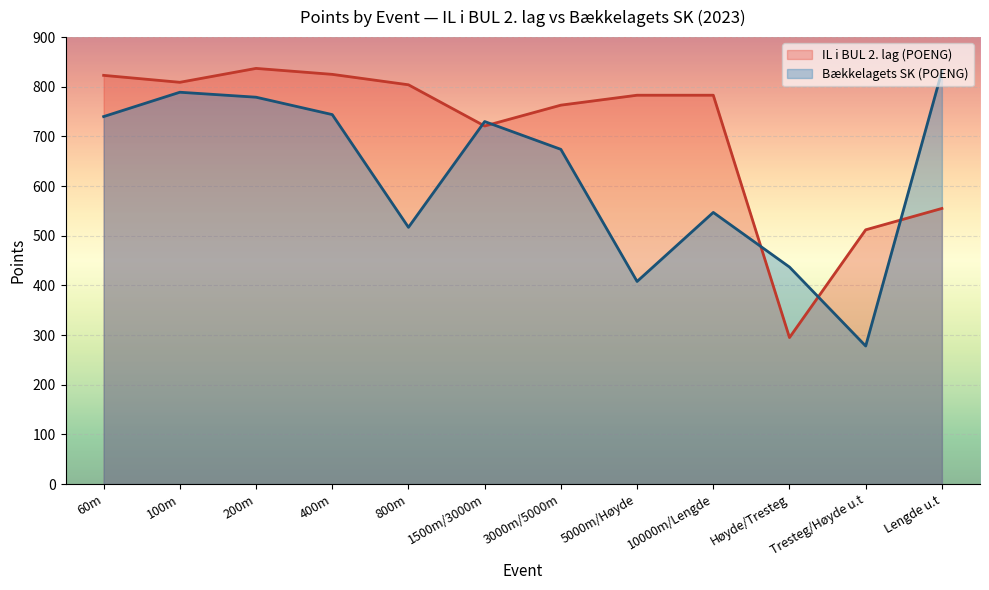

Which label corresponds to the largest value in the chart?

200m